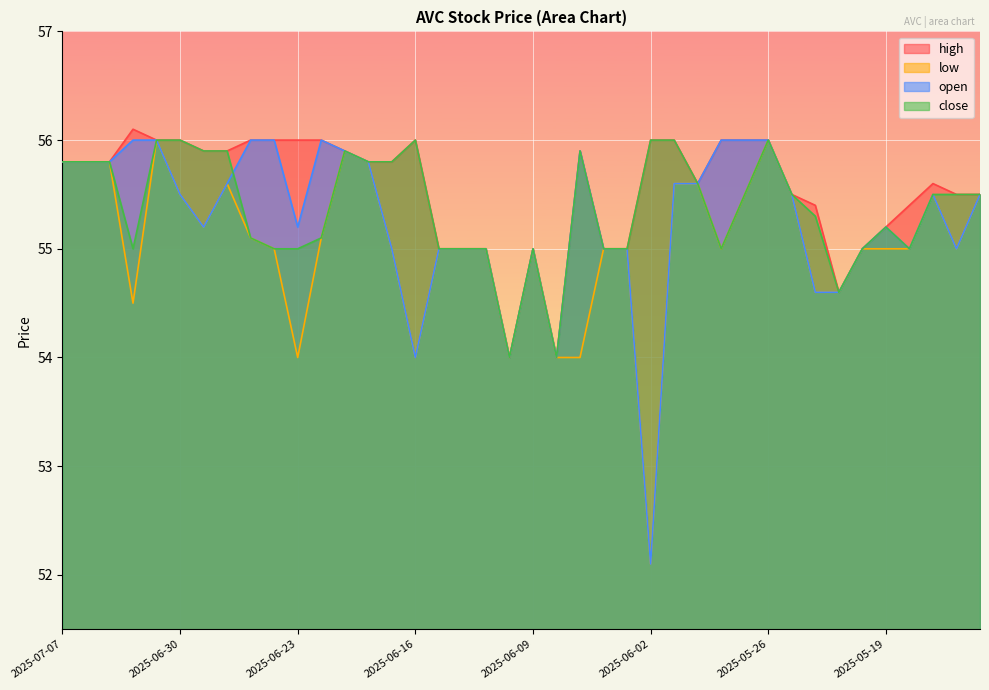

True or false: open has more than 0 points higher than both neighbors.

True